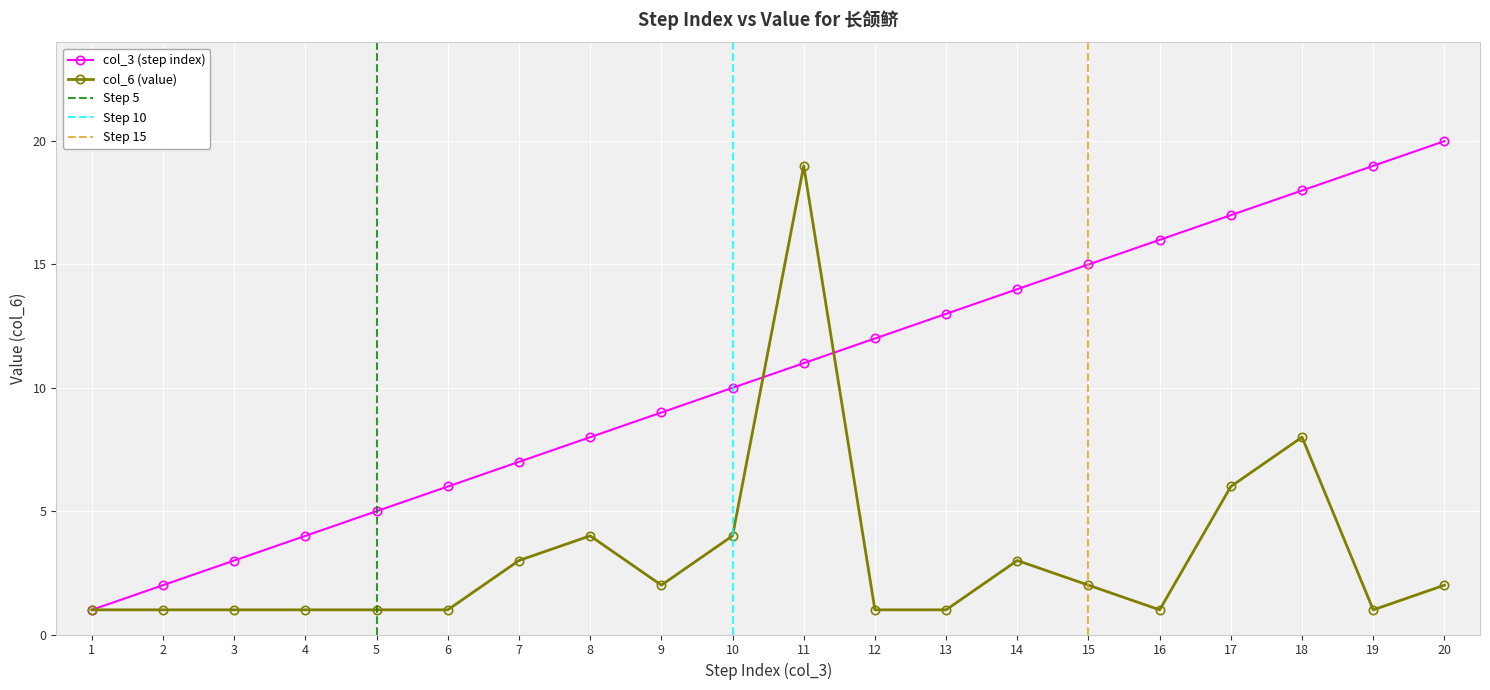

Which category has the highest value in the col_6 (value) series?

11